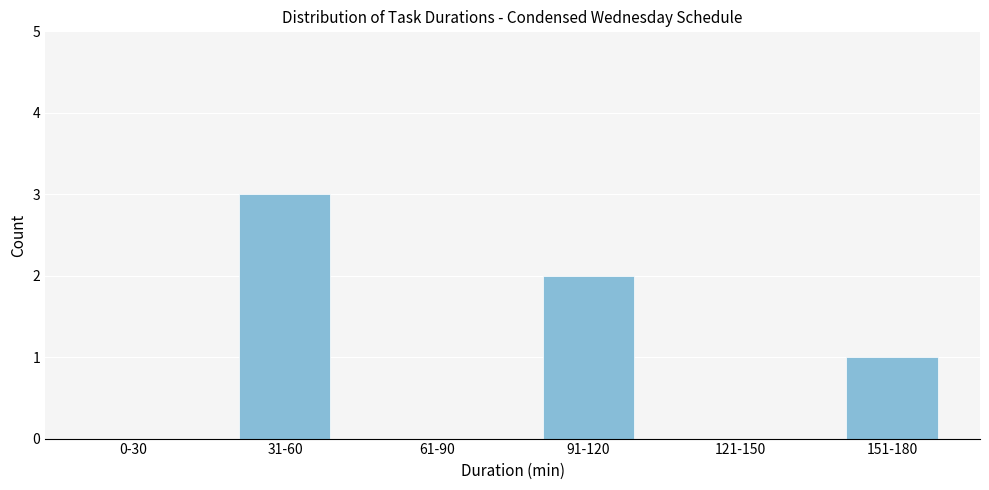

Reading left to right, transcribe all the data shown in this chart.

0-30=0	31-60=3	61-90=0	91-120=2	121-150=0	151-180=1